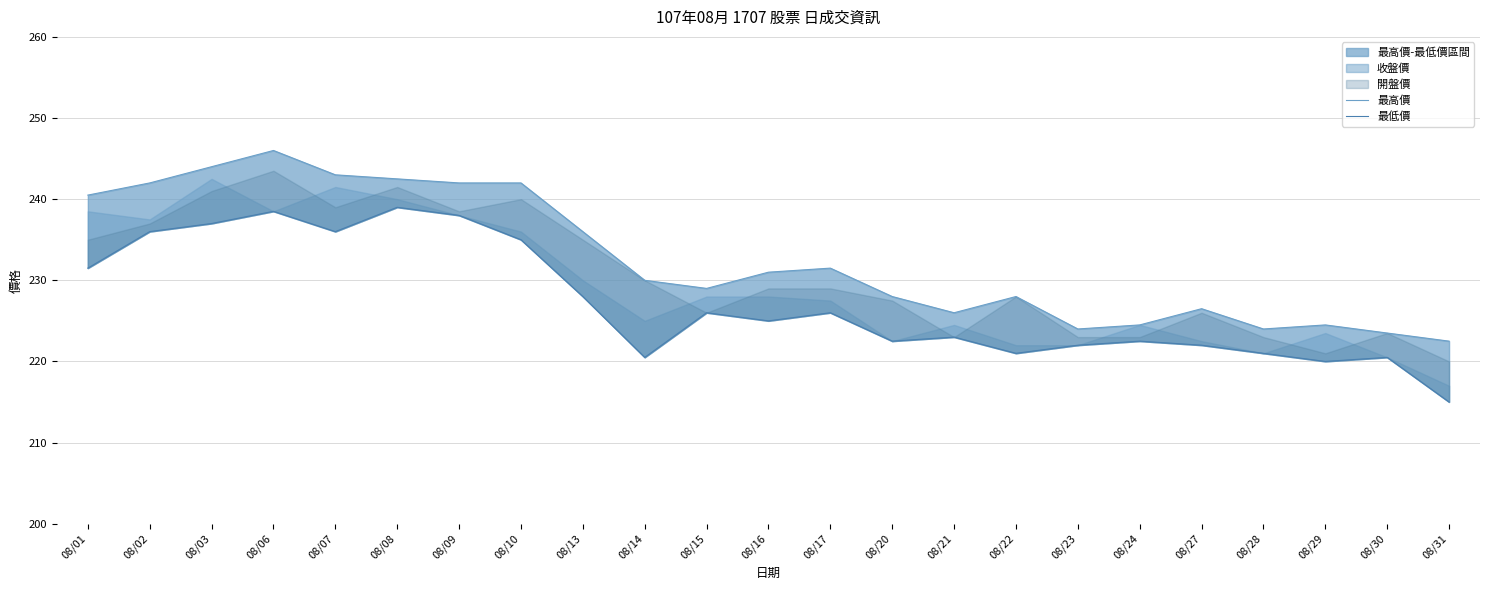

Reading left to right, extract all data points from this chart.

最高價: 08/01=240.5	08/02=242.0	08/03=244.0	08/06=246.0	08/07=243.0	08/08=242.5	08/09=242.0	08/10=242.0	08/13=236.0	08/14=230.0	08/15=229.0	08/16=231.0	08/17=231.5	08/20=228.0	08/21=226.0	08/22=228.0	08/23=224.0	08/24=224.5	08/27=226.5	08/28=224.0	08/29=224.5	08/30=223.5	08/31=222.5
最低價: 08/01=231.5	08/02=236.0	08/03=237.0	08/06=238.5	08/07=236.0	08/08=239.0	08/09=238.0	08/10=235.0	08/13=228.0	08/14=220.5	08/15=226.0	08/16=225.0	08/17=226.0	08/20=222.5	08/21=223.0	08/22=221.0	08/23=222.0	08/24=222.5	08/27=222.0	08/28=221.0	08/29=220.0	08/30=220.5	08/31=215.0